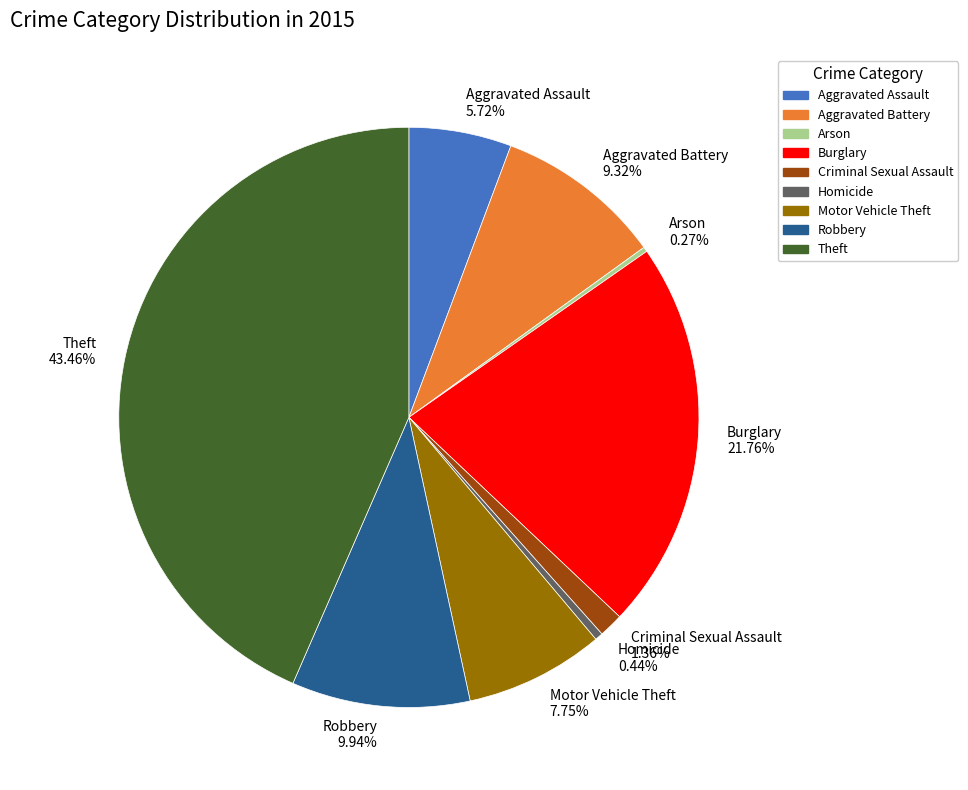

Which category has the biggest portion of the pie?

Theft